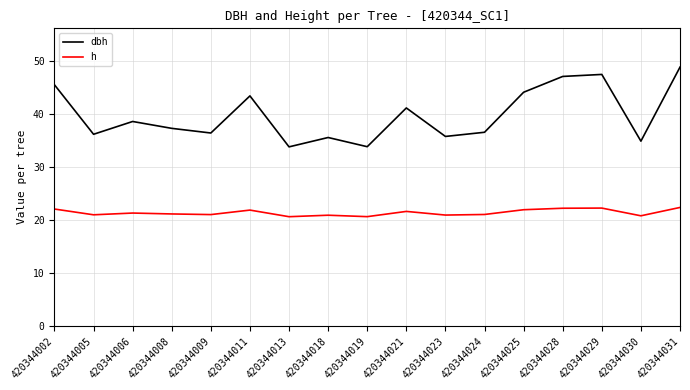

What is the difference between the maximum and minimum values in the dbh series?

15.1